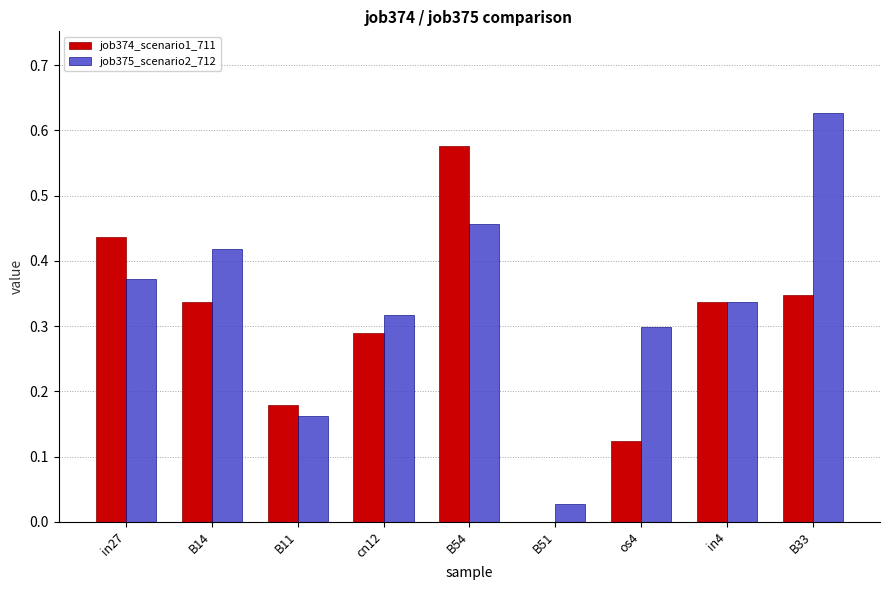

What is the sum of all job375_scenario2_712 values?

3.0